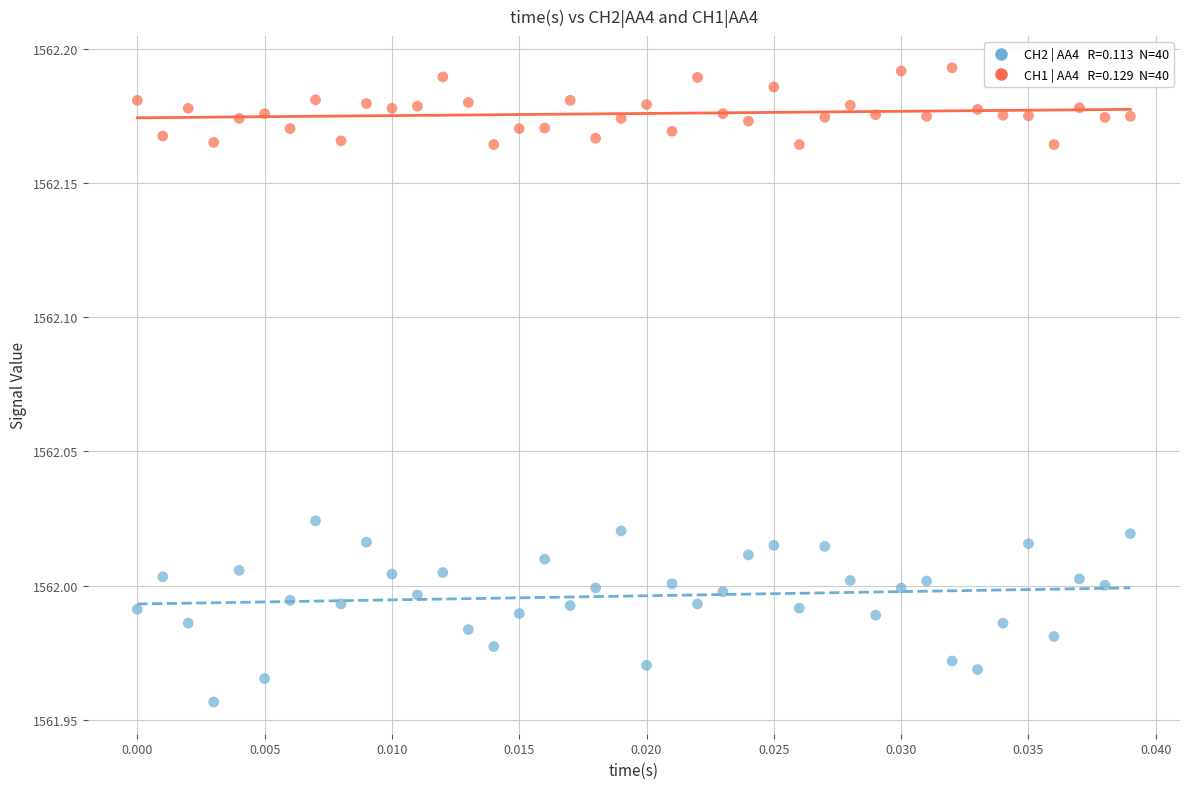

How many points are shown in the scatter plot?

80